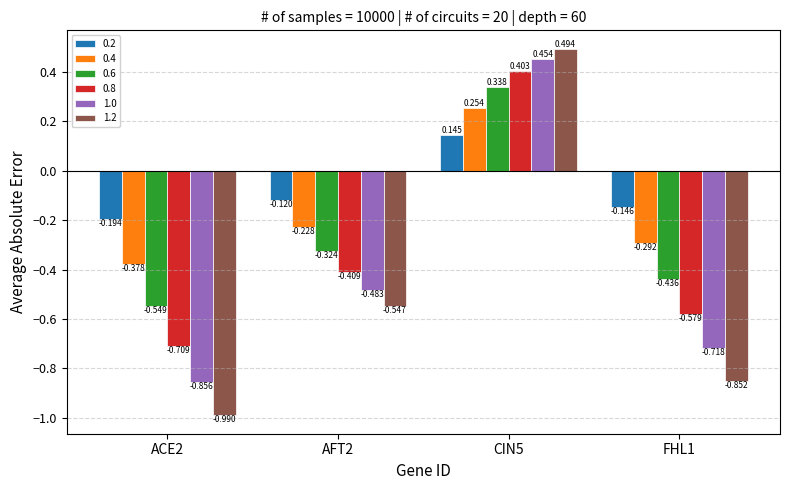

What is the difference between the maximum and minimum values in the 1.0 series?

1.3